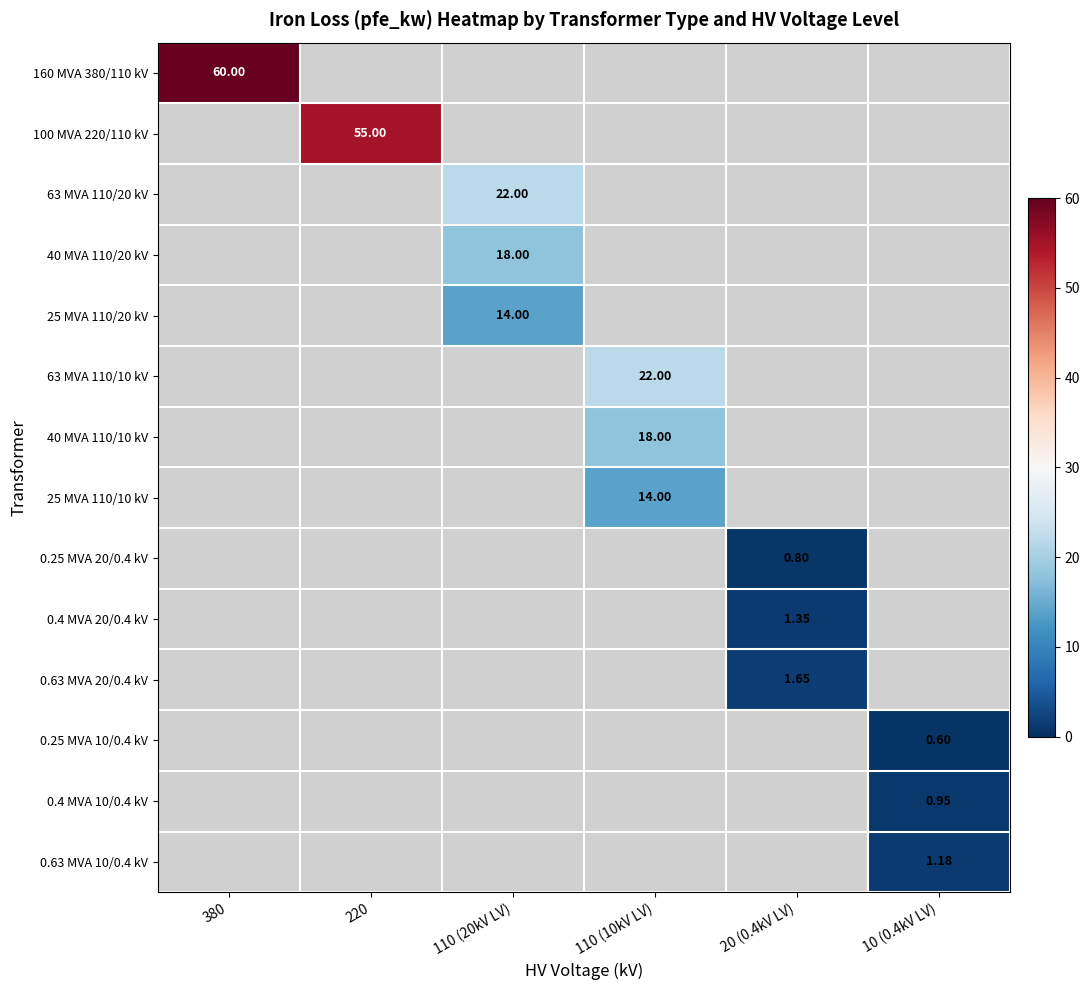

At how many categories does at least one series exceed 54?

2